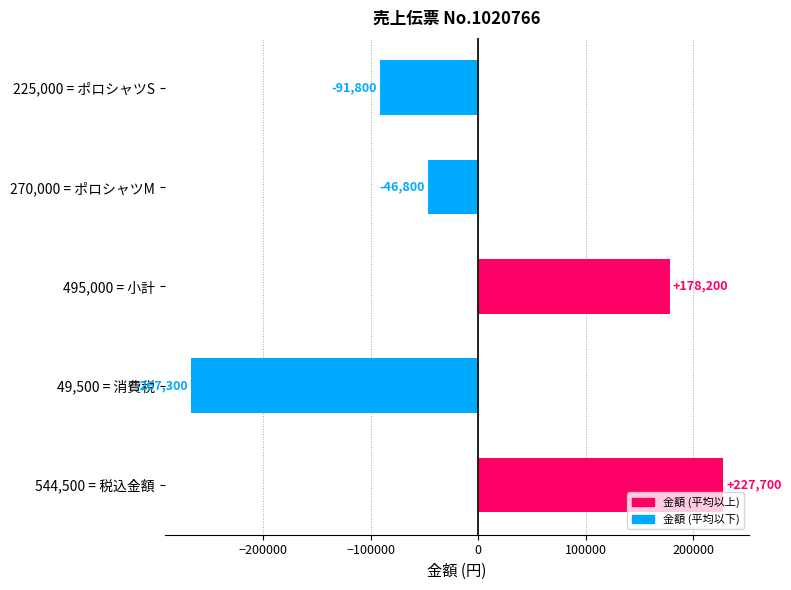

Does the chart contain stacked bars?

No